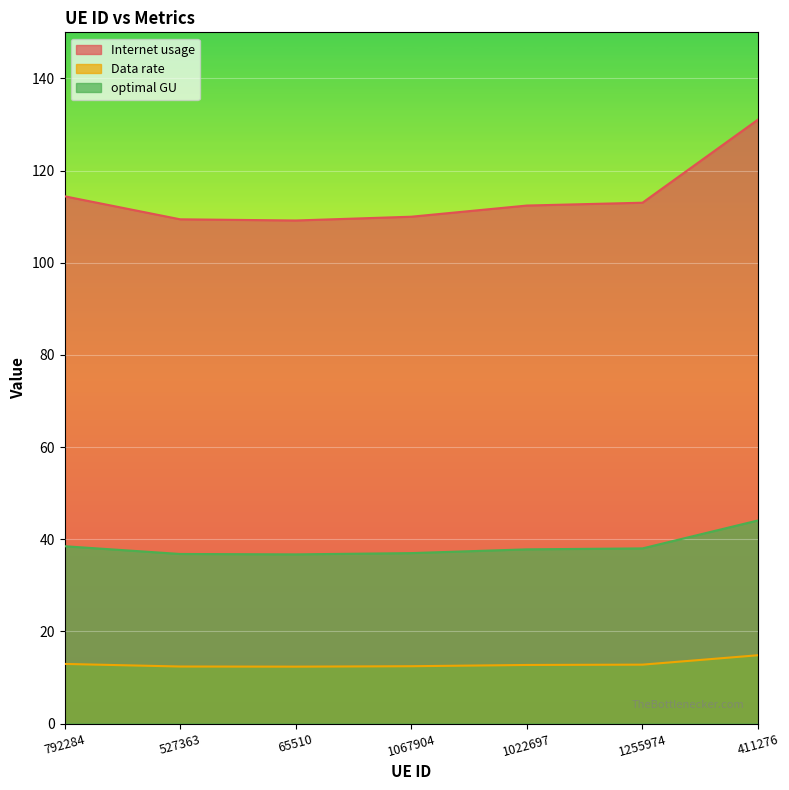

What is the approximate value of Internet usage at 1255974?

113.0